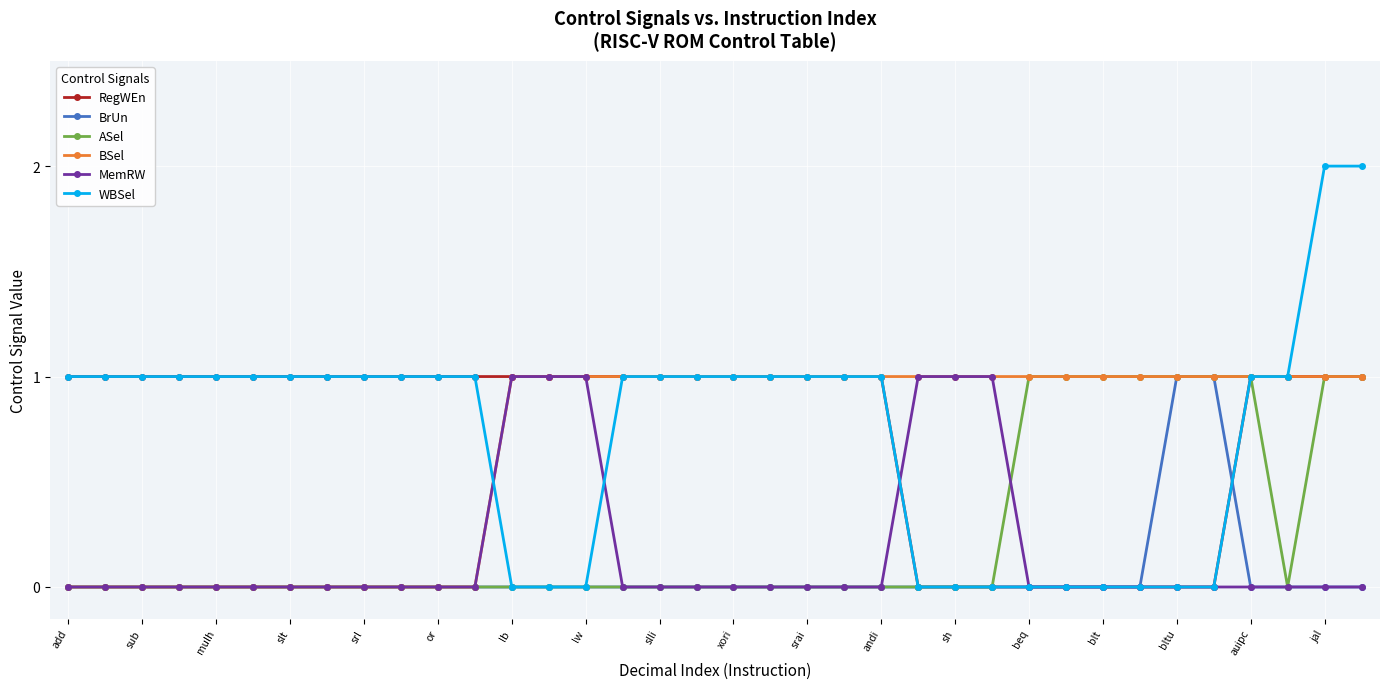

Which series has the largest range (max minus min)?

WBSel